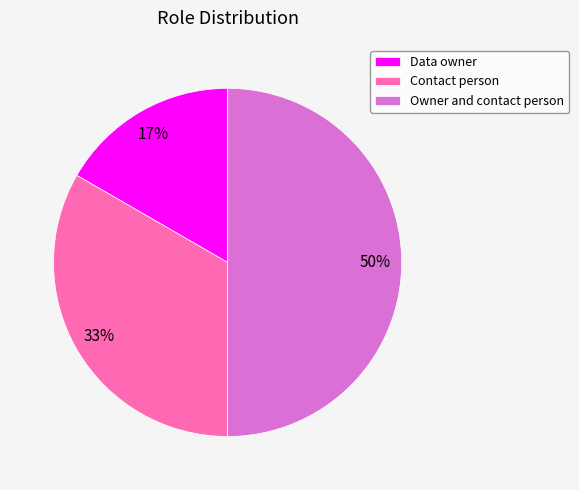

Is the sum of Contact person and Owner and contact person greater than half?

Yes